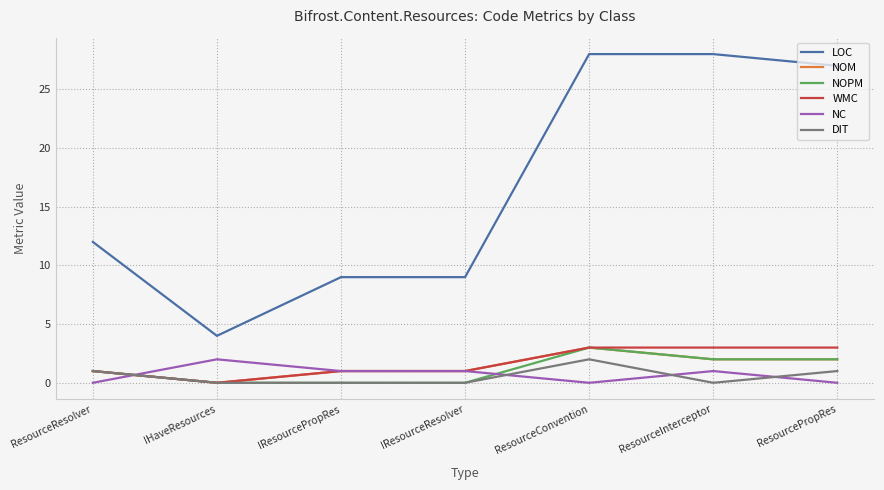

What is the difference between the maximum and second lowest values in the LOC series?

19